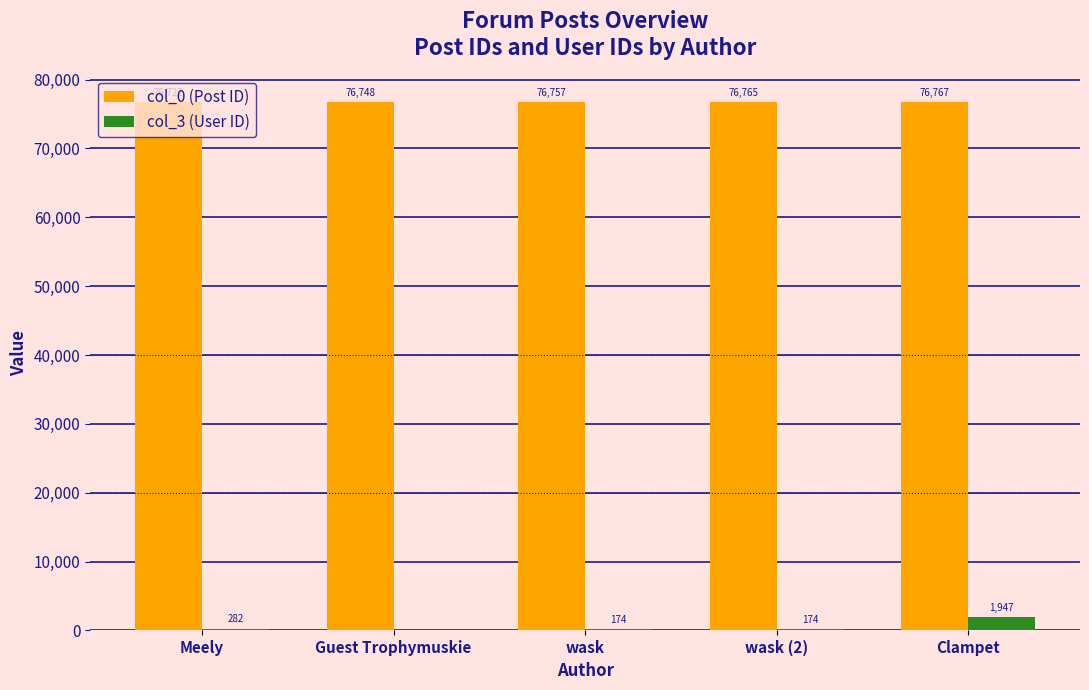

Which series changed the most between wask (2) and Clampet?

col_3 (User ID)